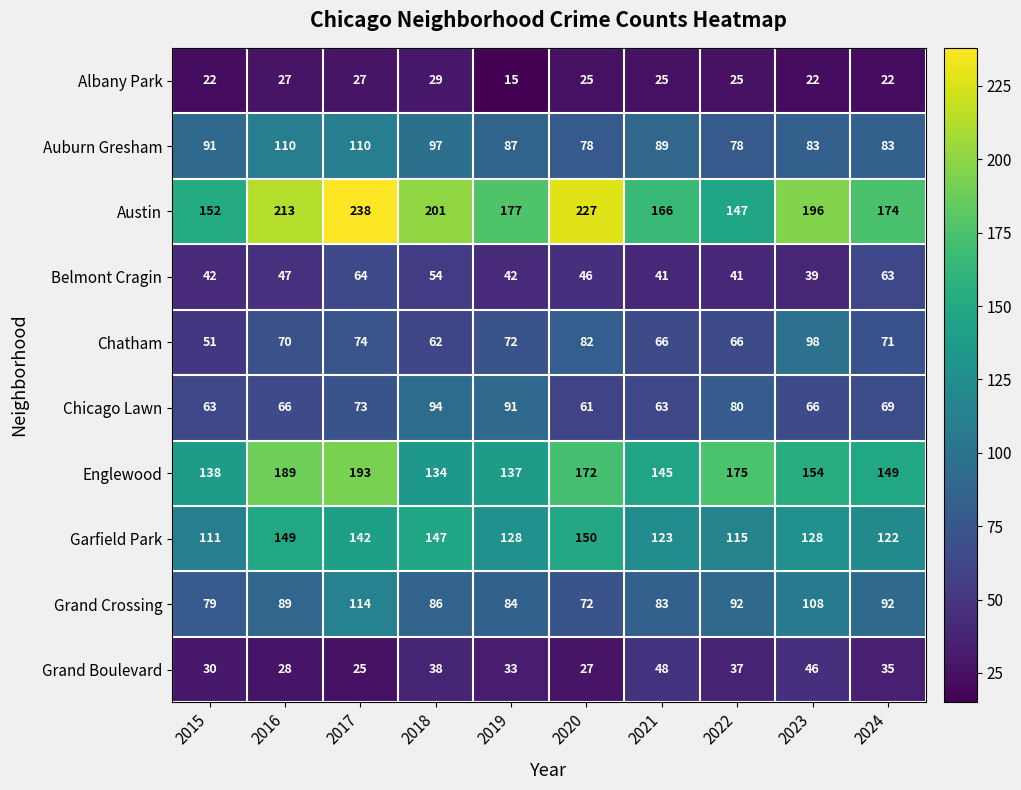

Which series changed the most between 2018 and 2024?

Austin